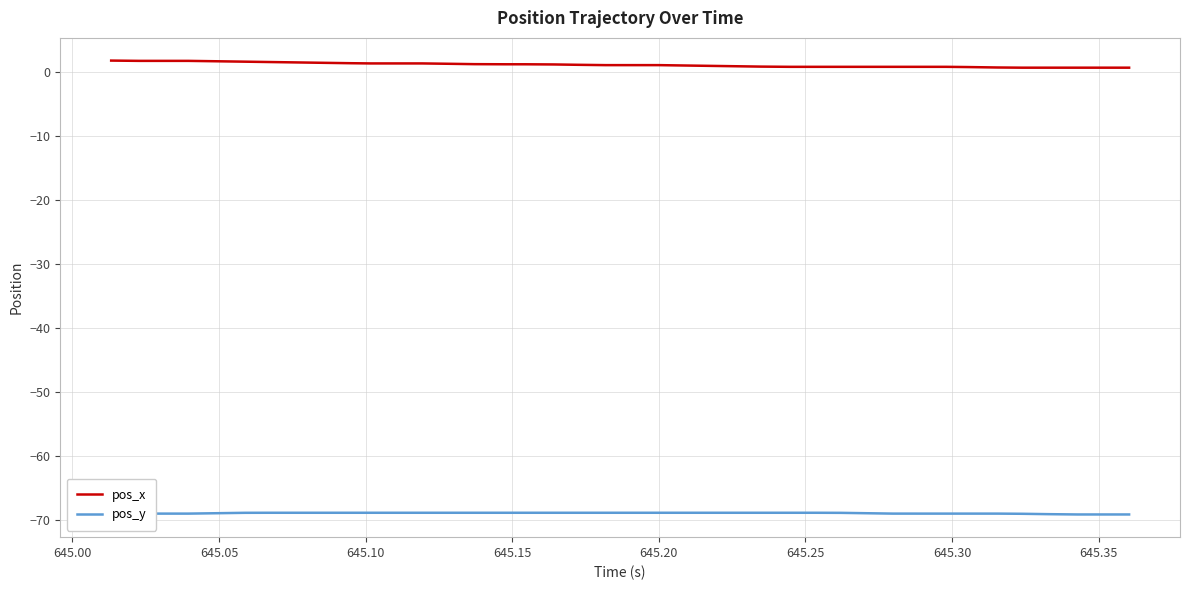

What is the smallest value displayed?

-69.1